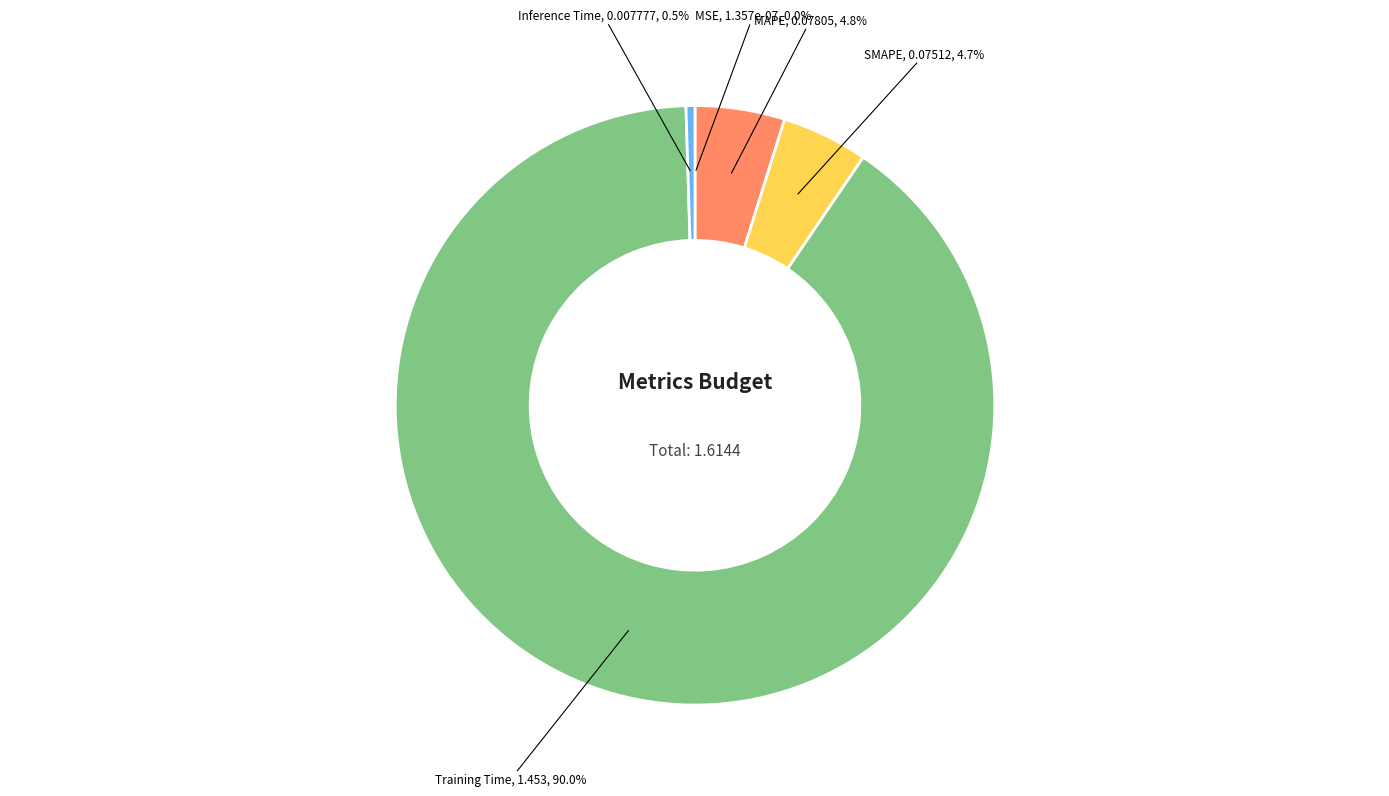

Is there any slice that represents more than half of the pie?

Yes